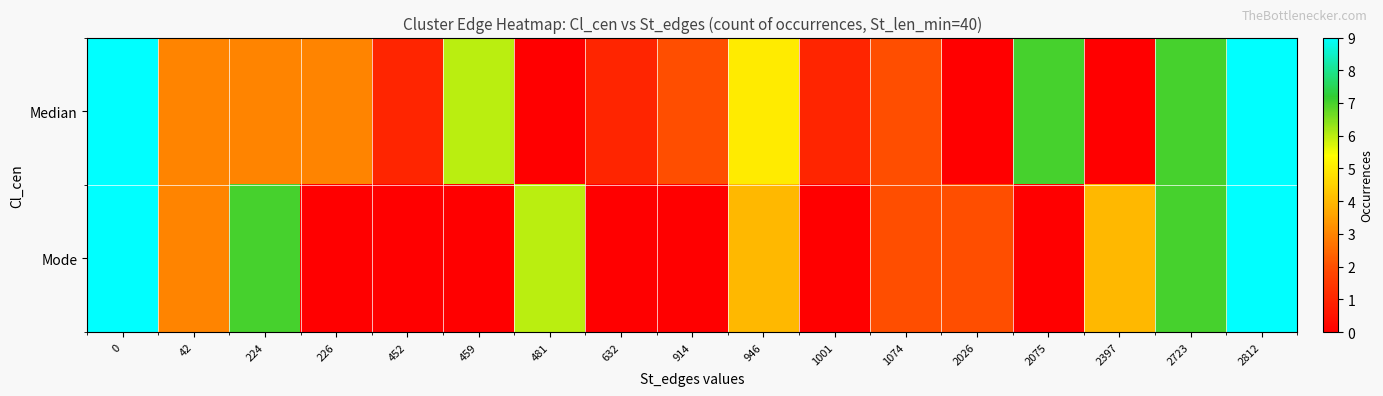

Which series has the largest total across all categories?

Median